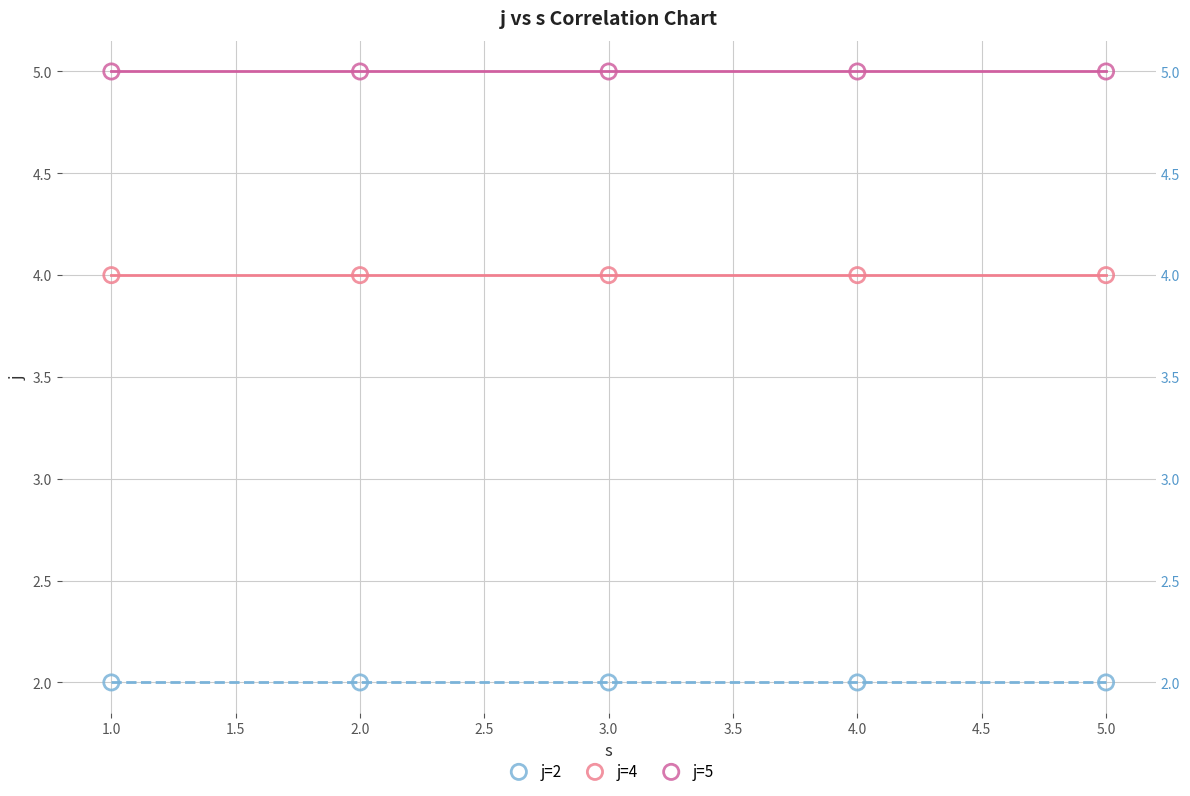

Which series contains the highest Y value?

j=5